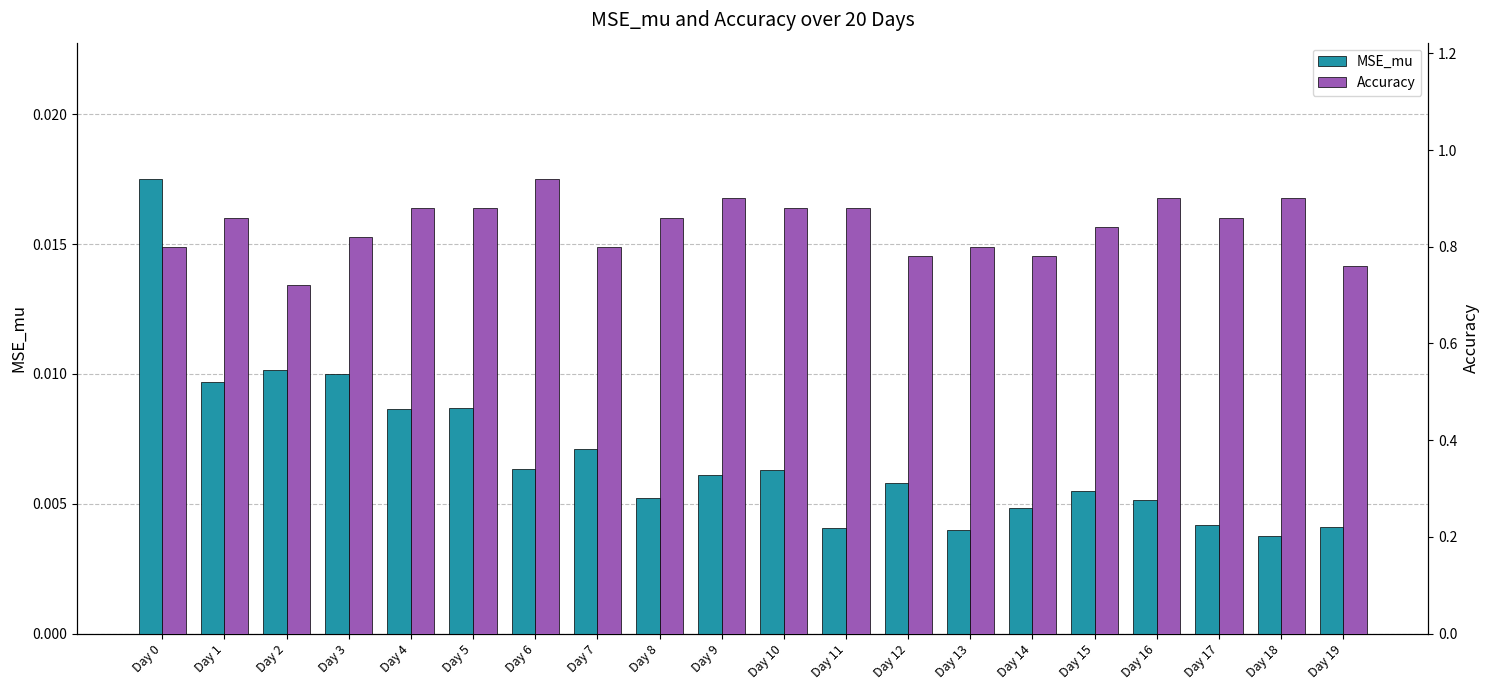

What are all the series names shown in the legend?

MSE_mu, Accuracy